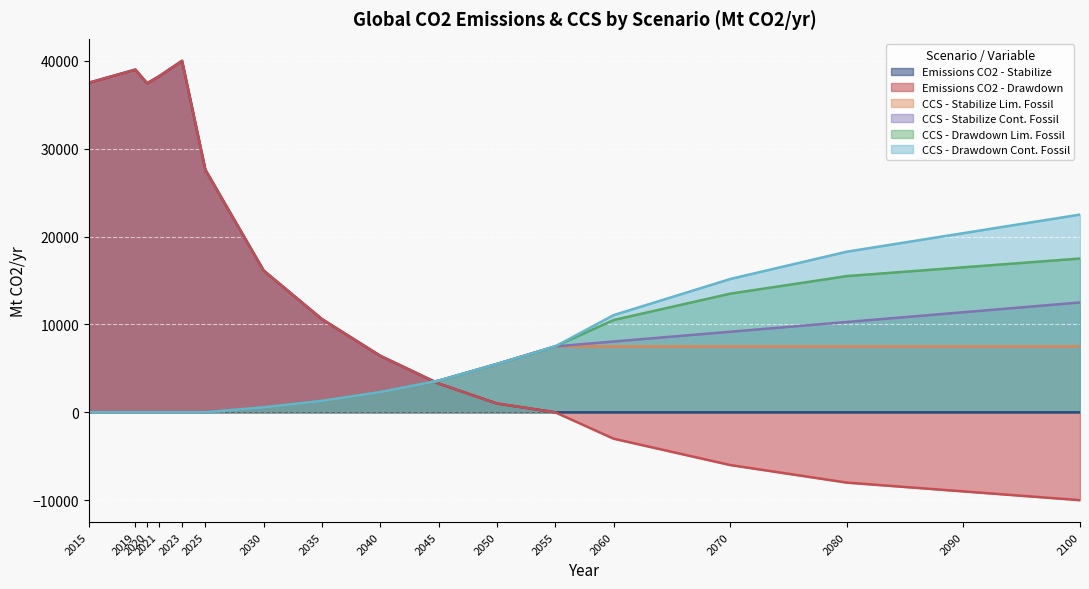

Does the chart display data point markers on the line(s)?

No